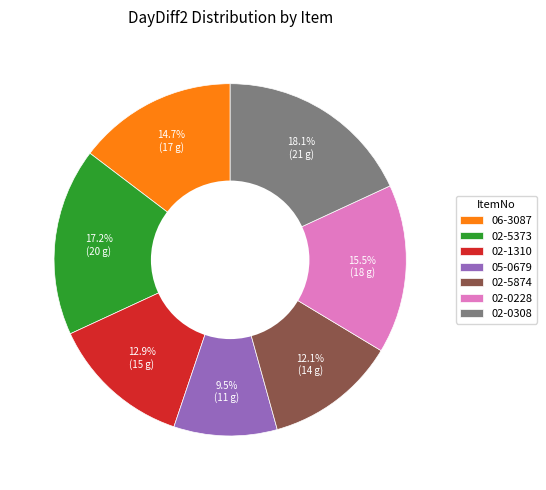

Rank the categories by value from lowest to highest.

05-0679, 02-5874, 02-1310, 06-3087, 02-0228, 02-5373, 02-0308